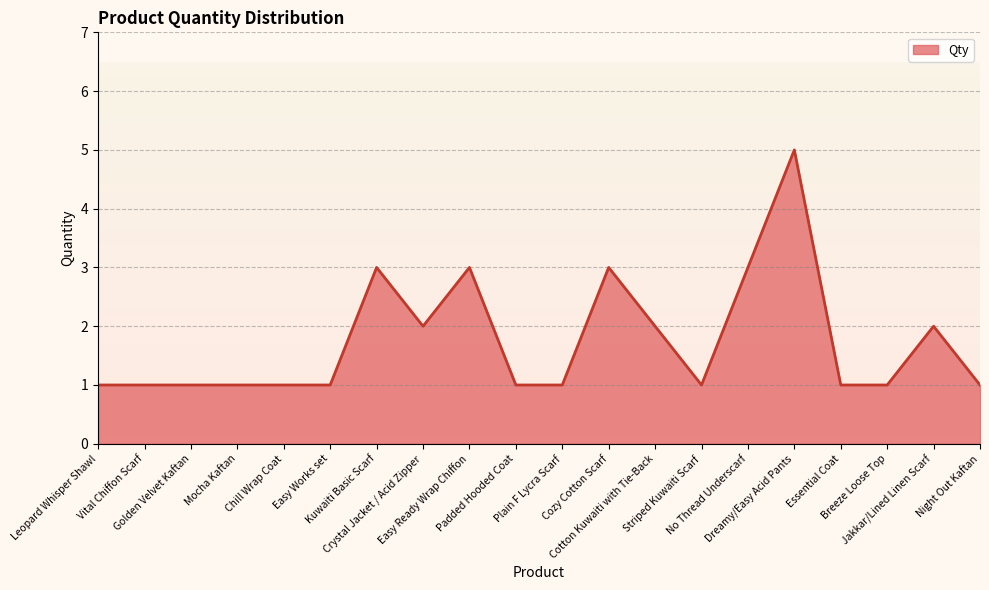

Does the chart display data point markers on the line(s)?

No